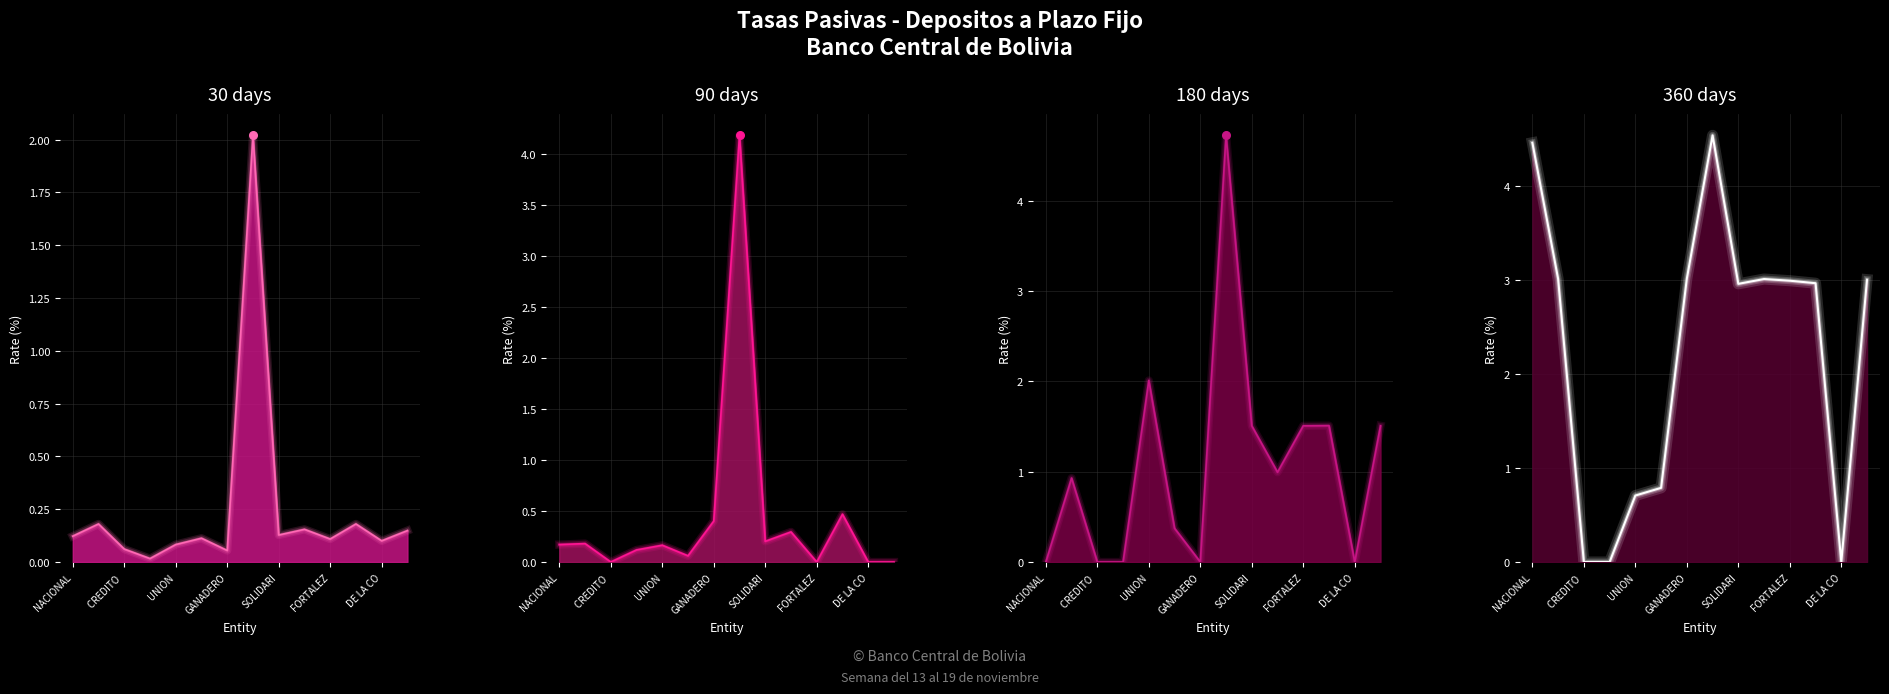

At how many categories does at least one series exceed 0?

14